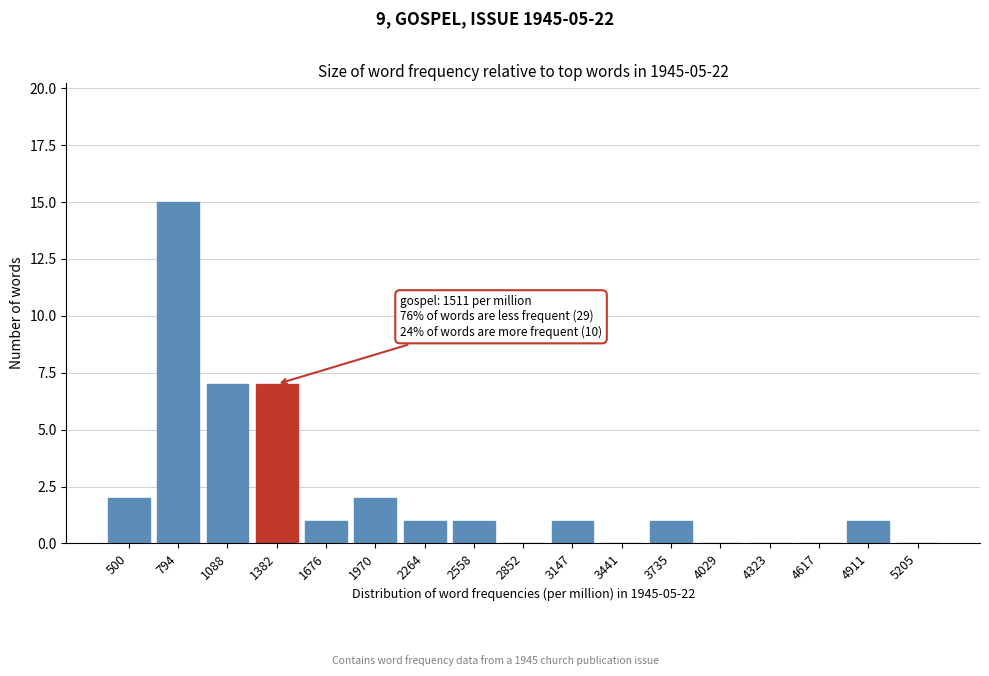

Reading right to left, list all the values displayed in this chart.

5205=0	4911=1	4617=0	4323=0	4029=0	3735=1	3441=0	3147=1	2852=0	2558=1	2264=1	1970=2	1676=1	1382=7	1088=7	794=15	500=2